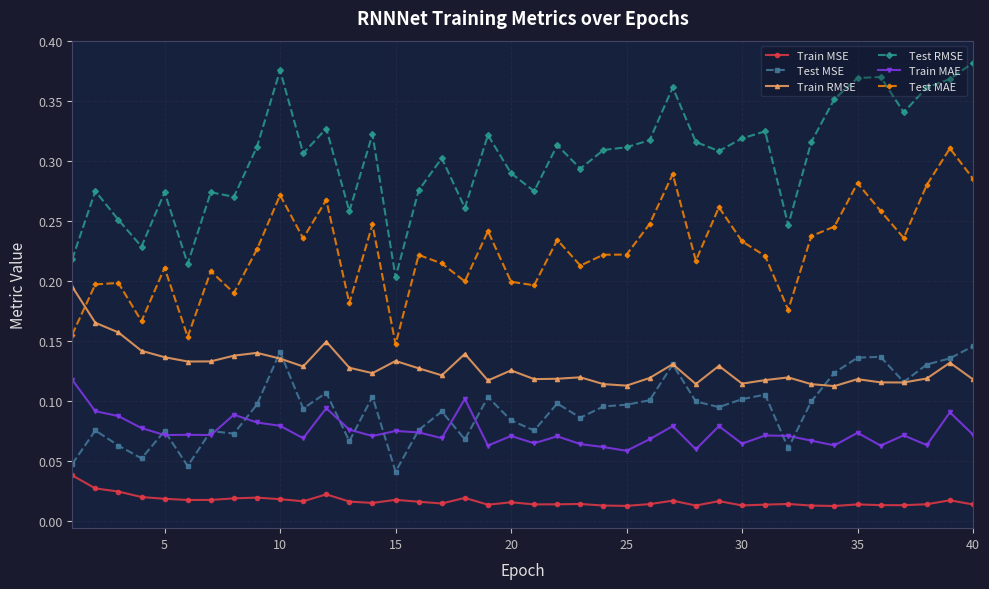

In Train MAE, how many points are lower than both neighbors (excluding endpoints)?

13